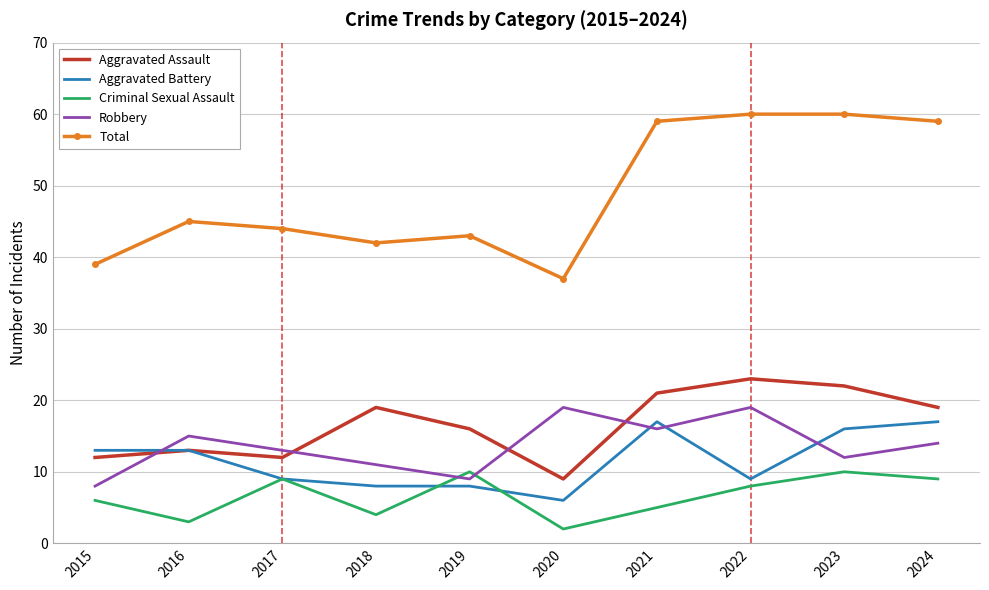

Which series has the largest total across all categories?

Total